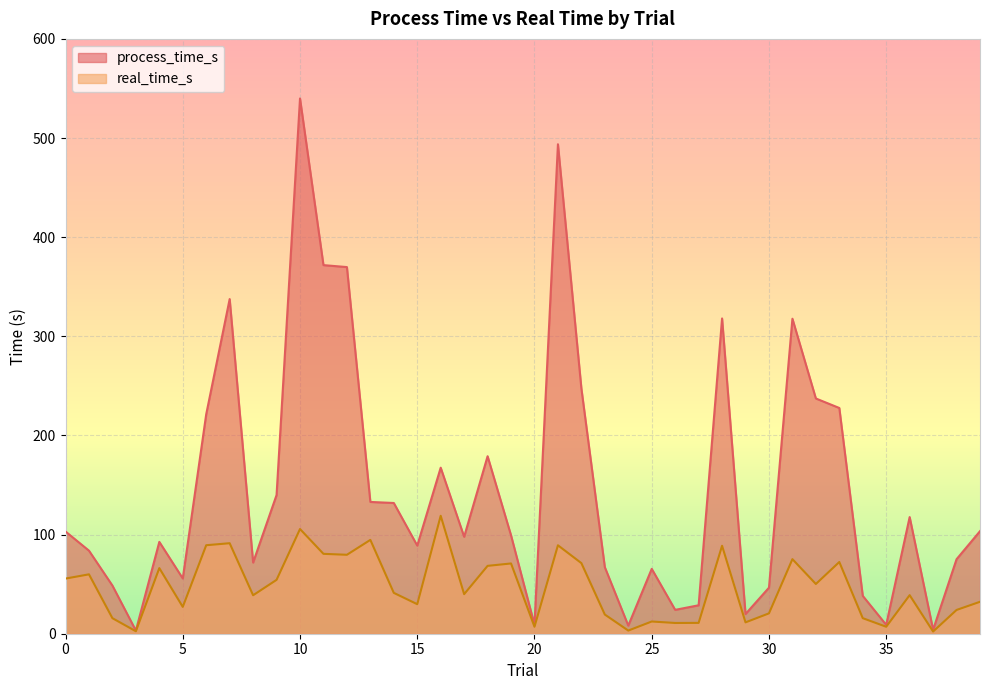

Which label corresponds to the largest value in the chart?

10